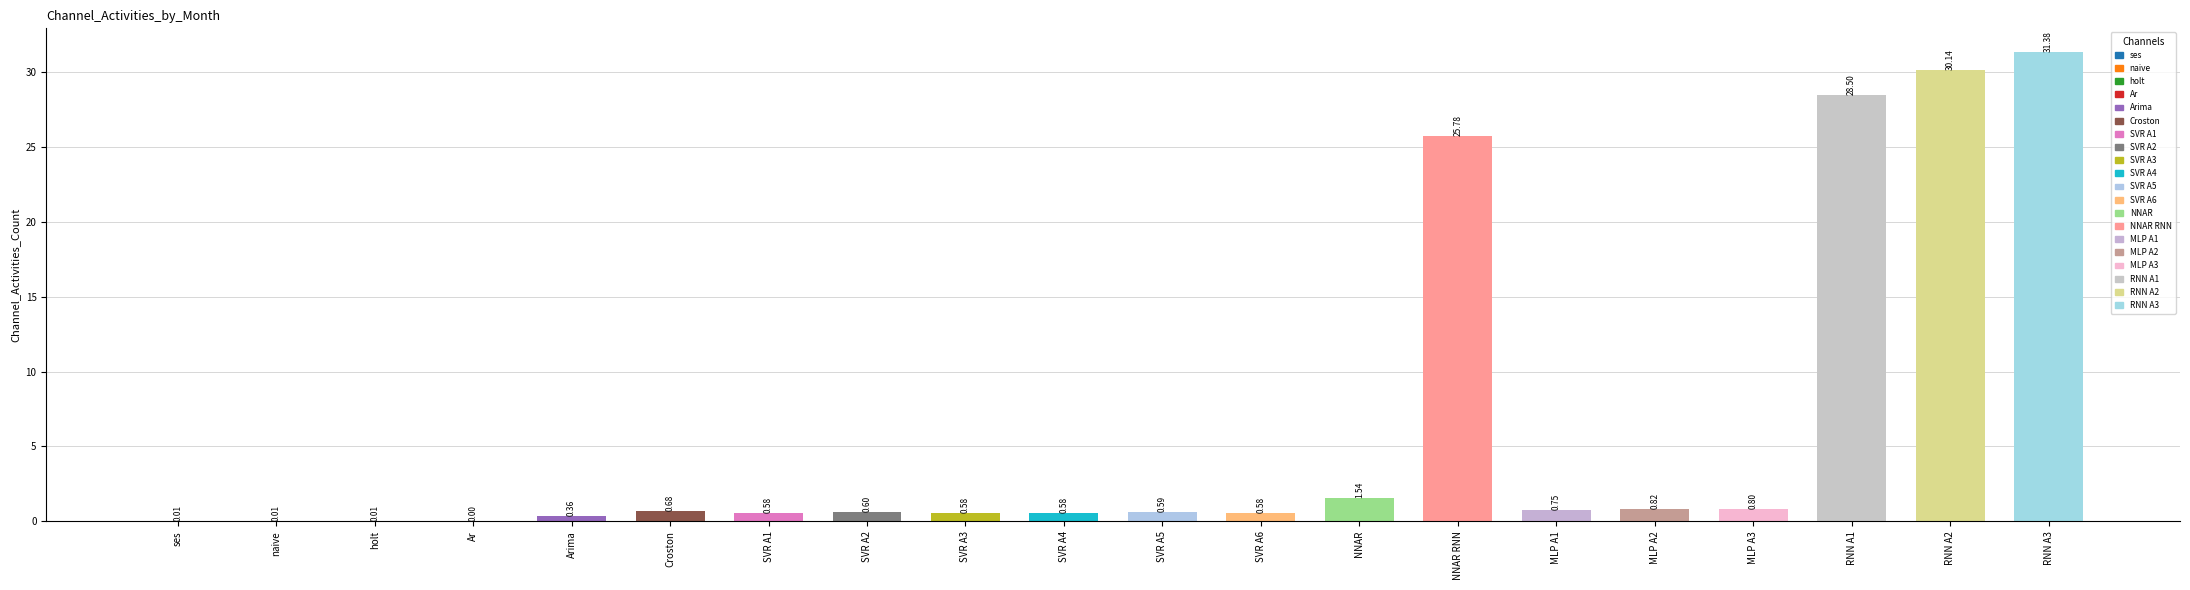

What is the change in value from Croston to MLP A1?

+0.1